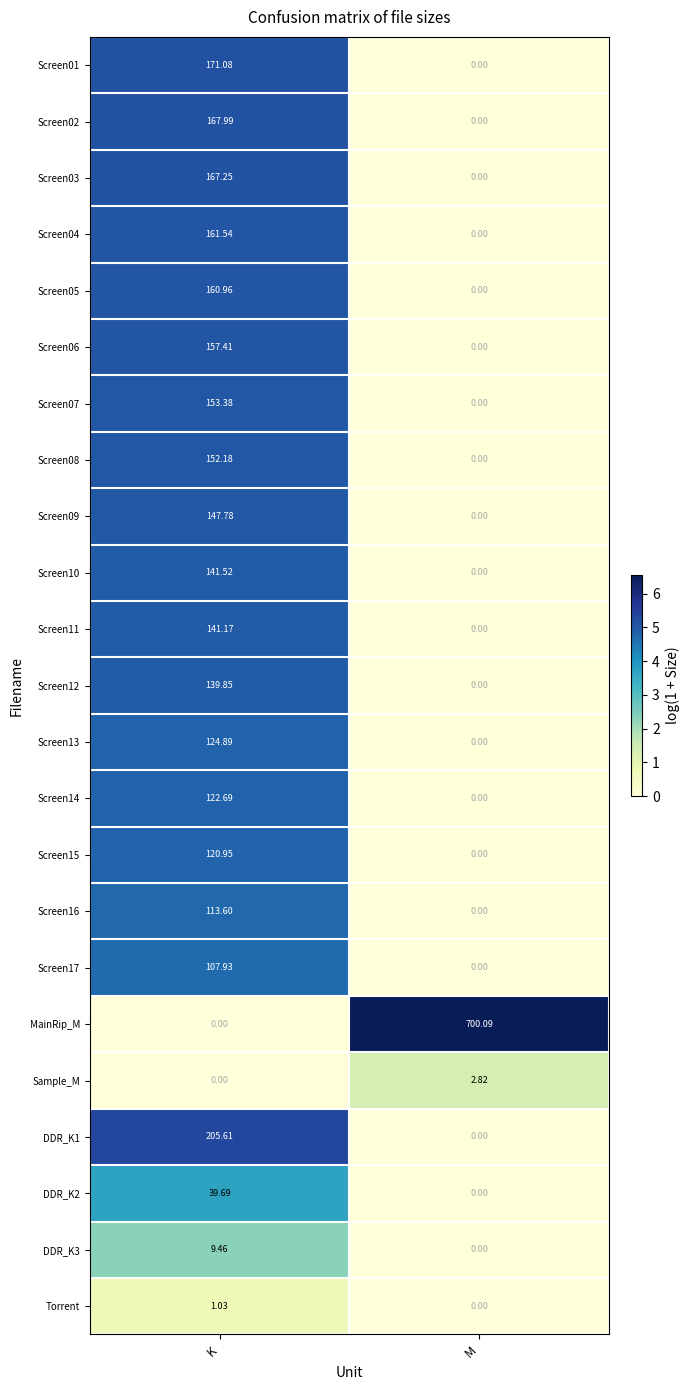

At which label does DDR_K3 reach its peak?

K